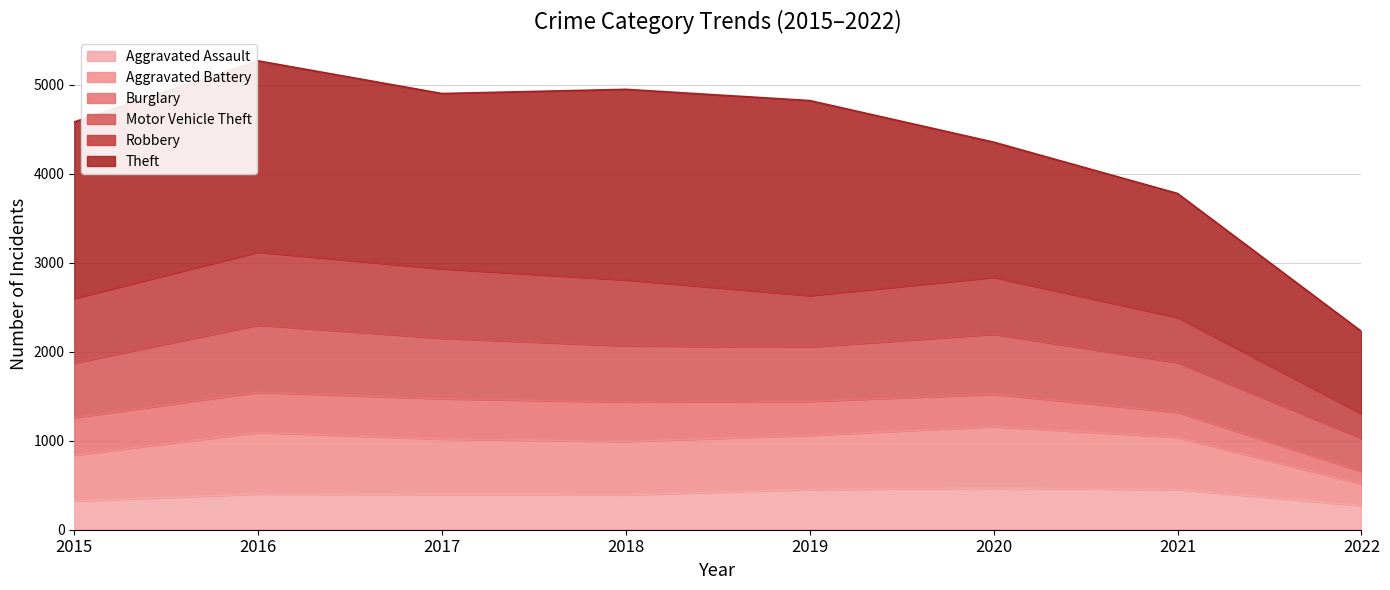

True or false: Aggravated Assault has a value of 139 at 2020.

False